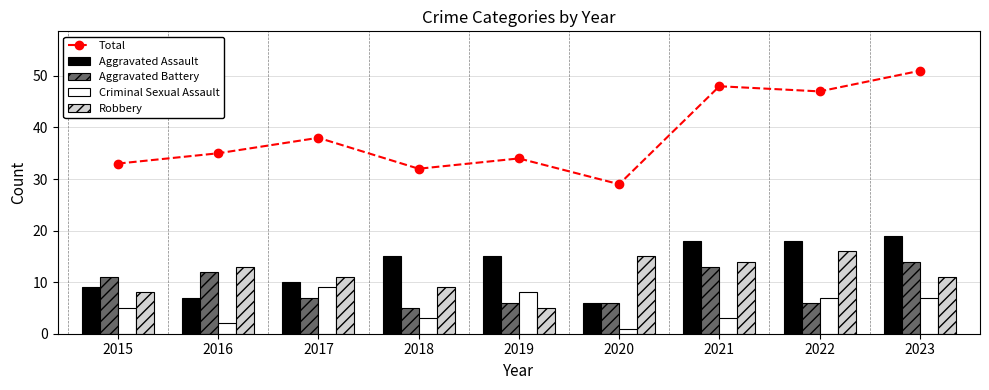

True or false: Aggravated Battery has a value of 1 at 2020.

False